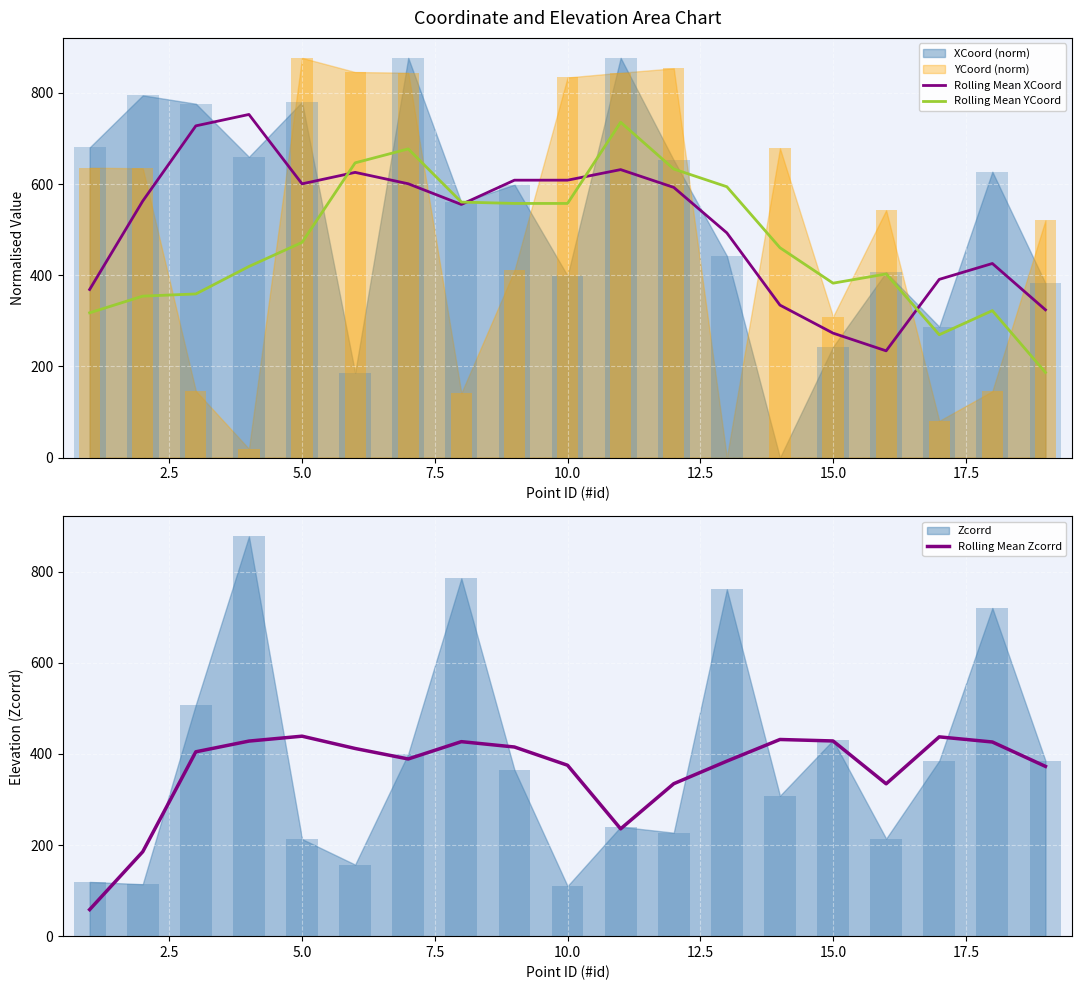

How many distinct data groups are displayed?

3